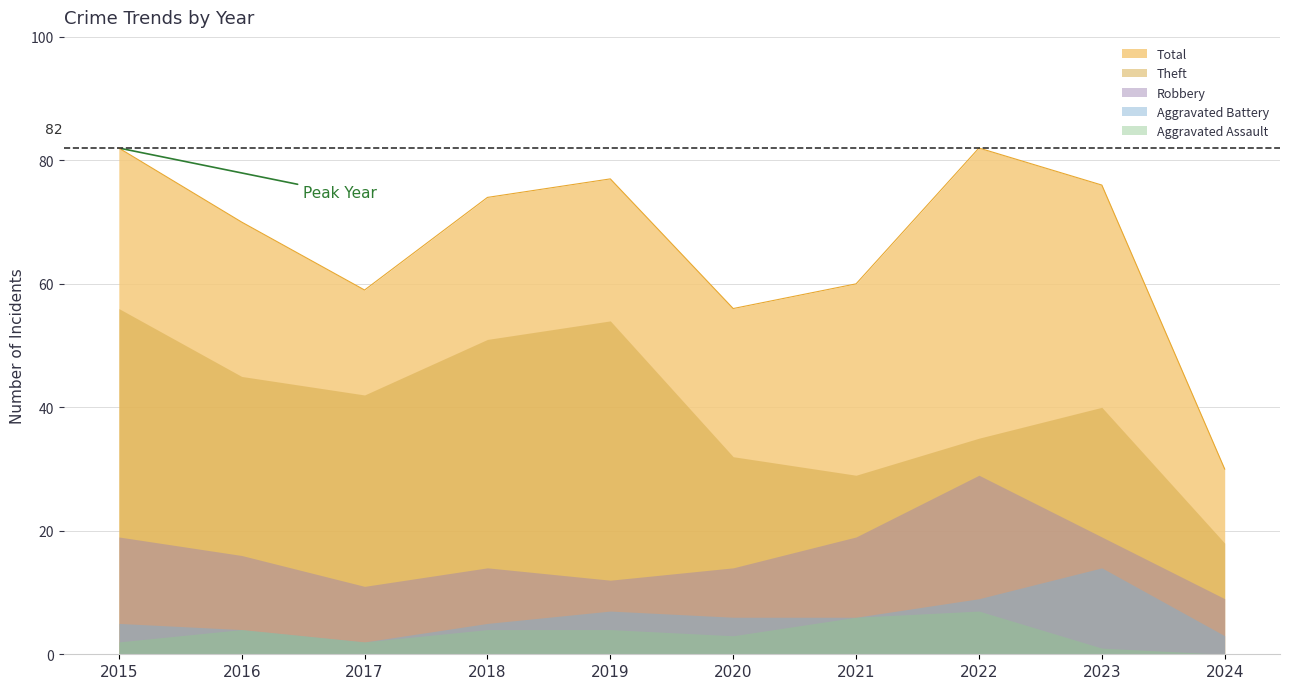

What is the minimum value for Total?

30